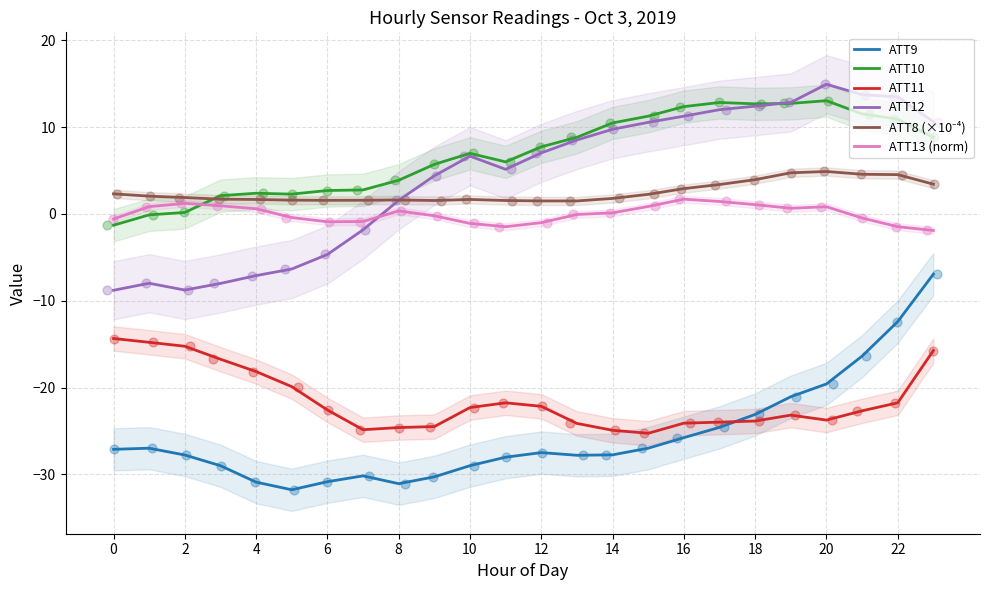

What are all the series names shown in the legend?

ATT9, ATT10, ATT11, ATT12, ATT8 (×10⁻⁴), ATT13 (norm)